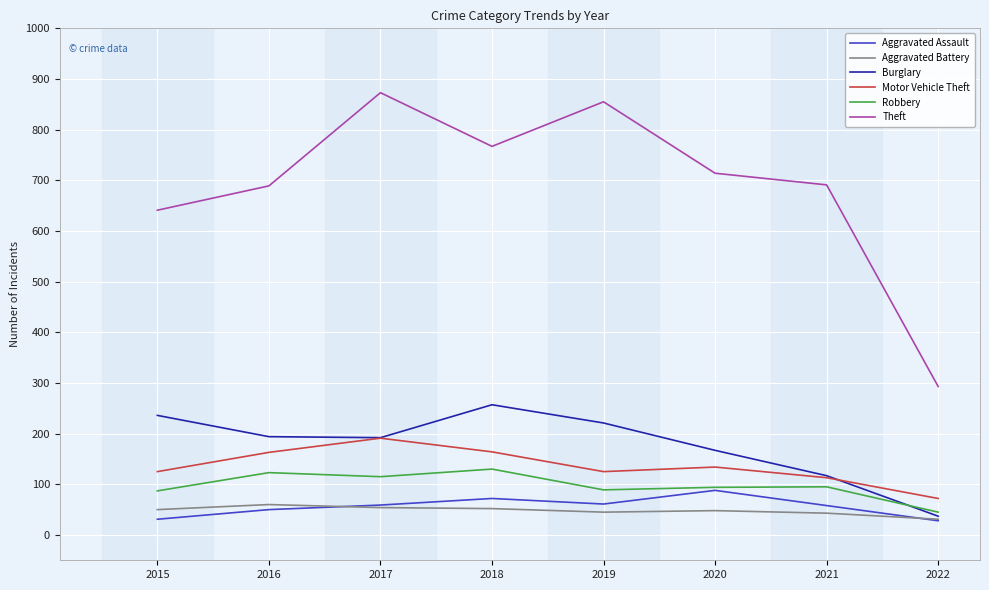

What is the difference between the highest and lowest values at 2017?

819